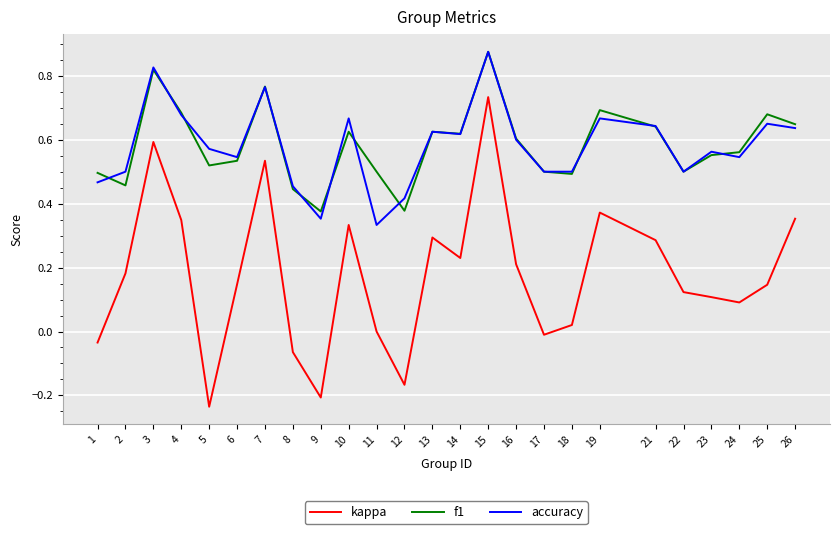

Where do f1 and accuracy first cross each other?

1 and 2